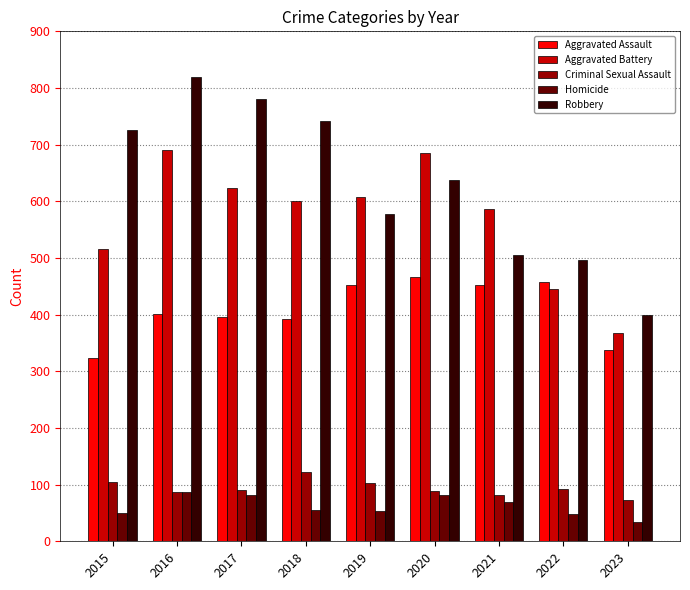

What is the difference between the highest and lowest values at 2020?

605